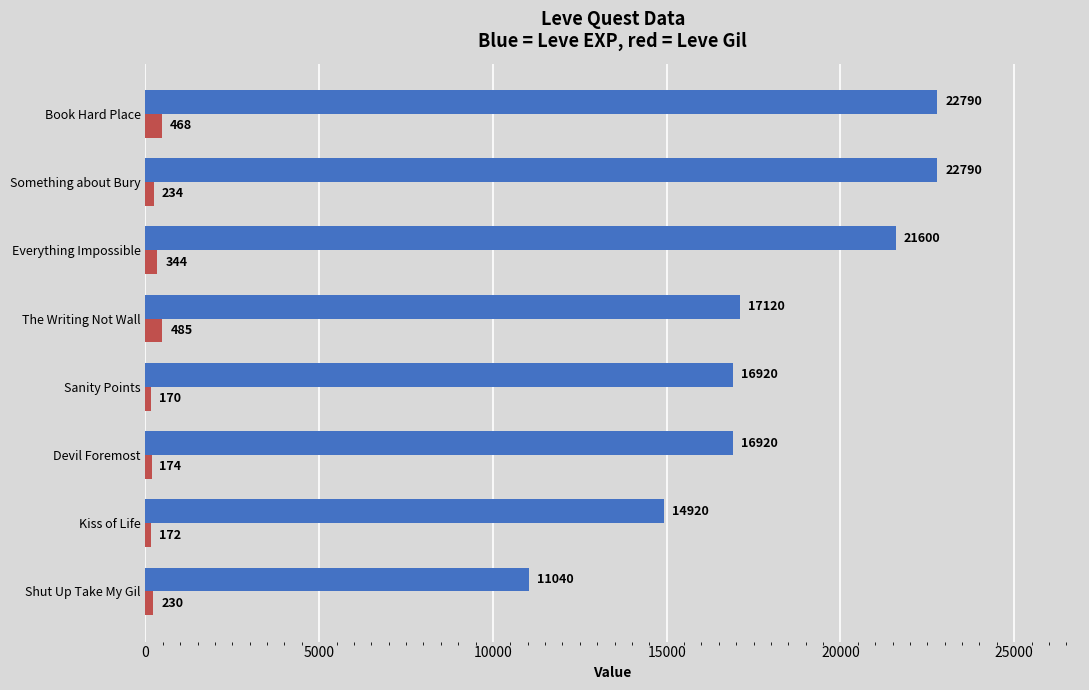

What is the greatest value displayed?

22790